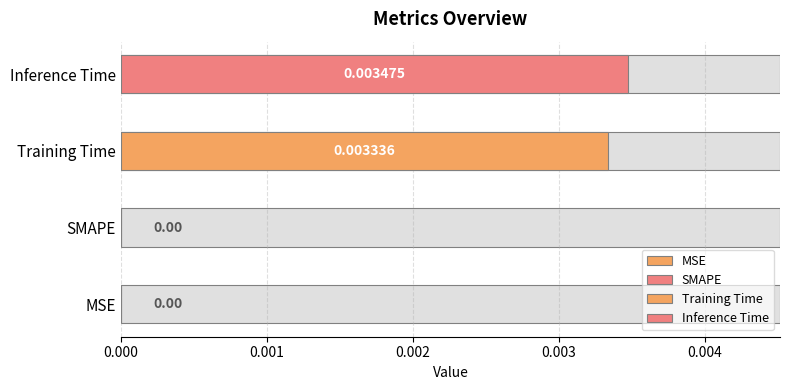

Rank the categories by value from highest to lowest.

Inference Time, Training Time, MSE, SMAPE